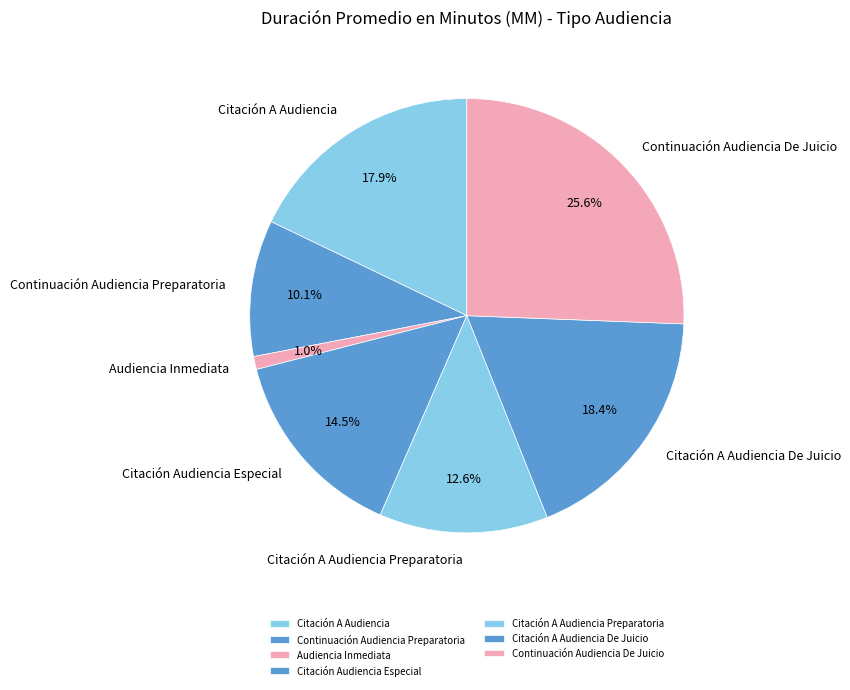

To the nearest percent, what is the average slice percentage?

14%